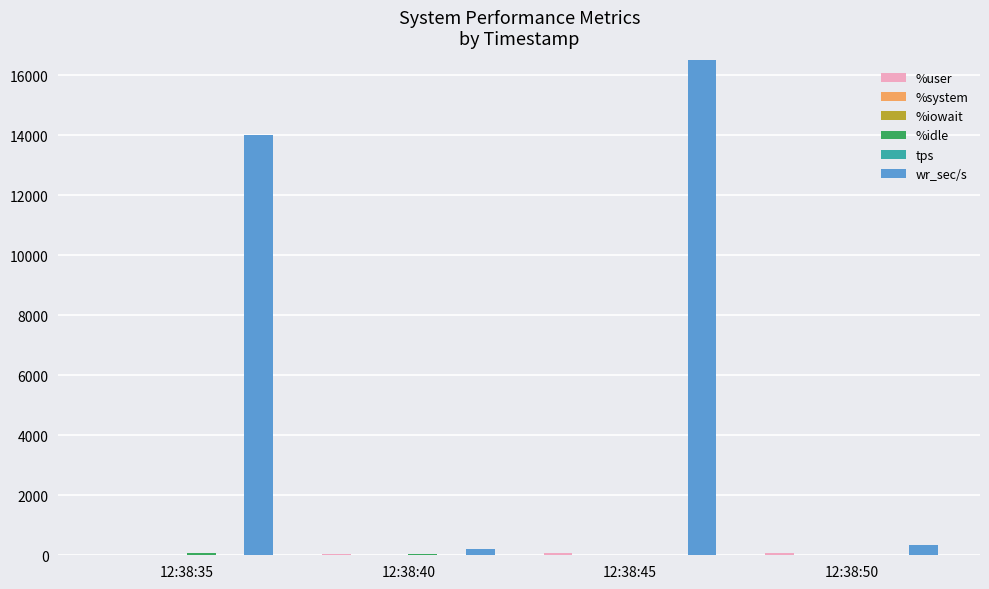

Which series has the largest total across all categories?

wr_sec/s